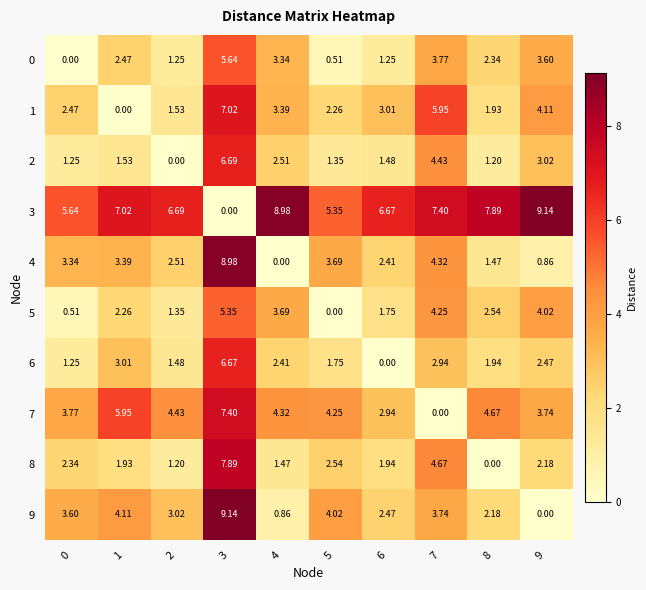

How many data points does each series have?

10